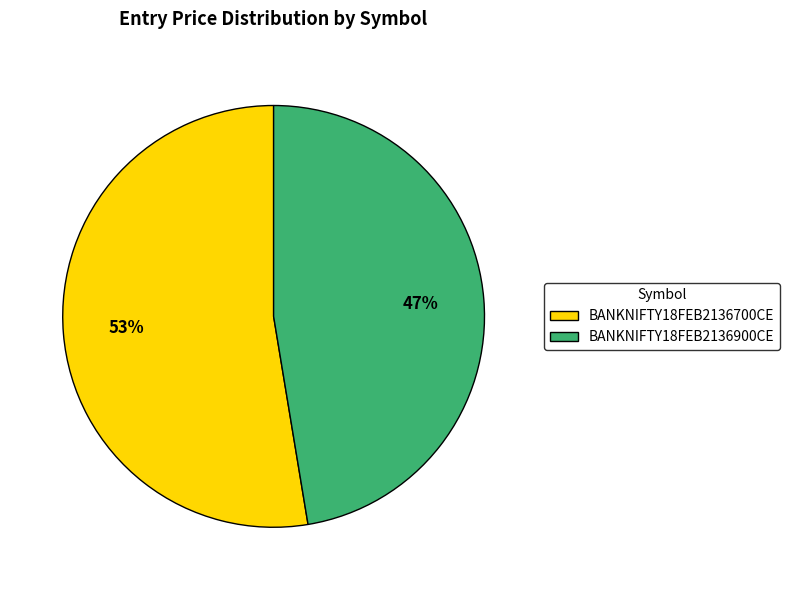

Do BANKNIFTY18FEB2136700CE and BANKNIFTY18FEB2136900CE together represent more than half of the pie?

Yes